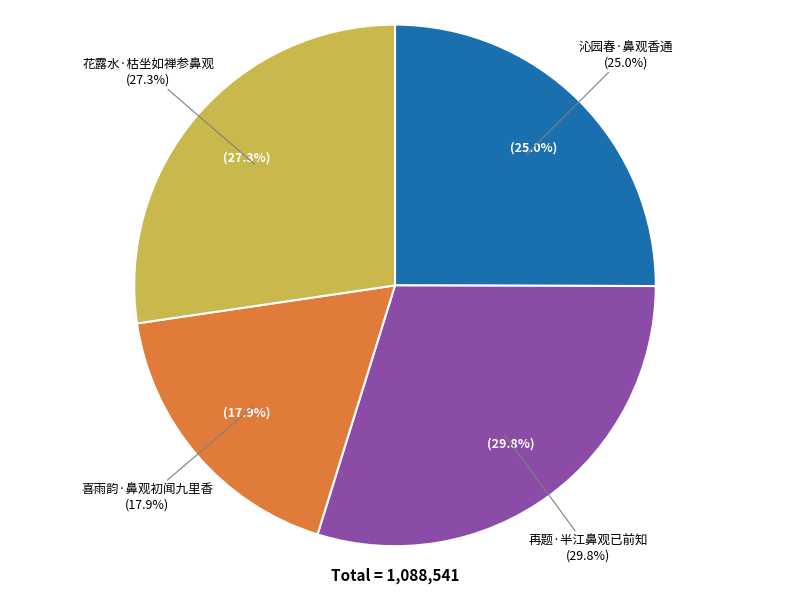

To the nearest percent, what is the difference between the 花露水·枯坐如禅参鼻观 and 再题·半江鼻观已前知 slice percentages?

2%